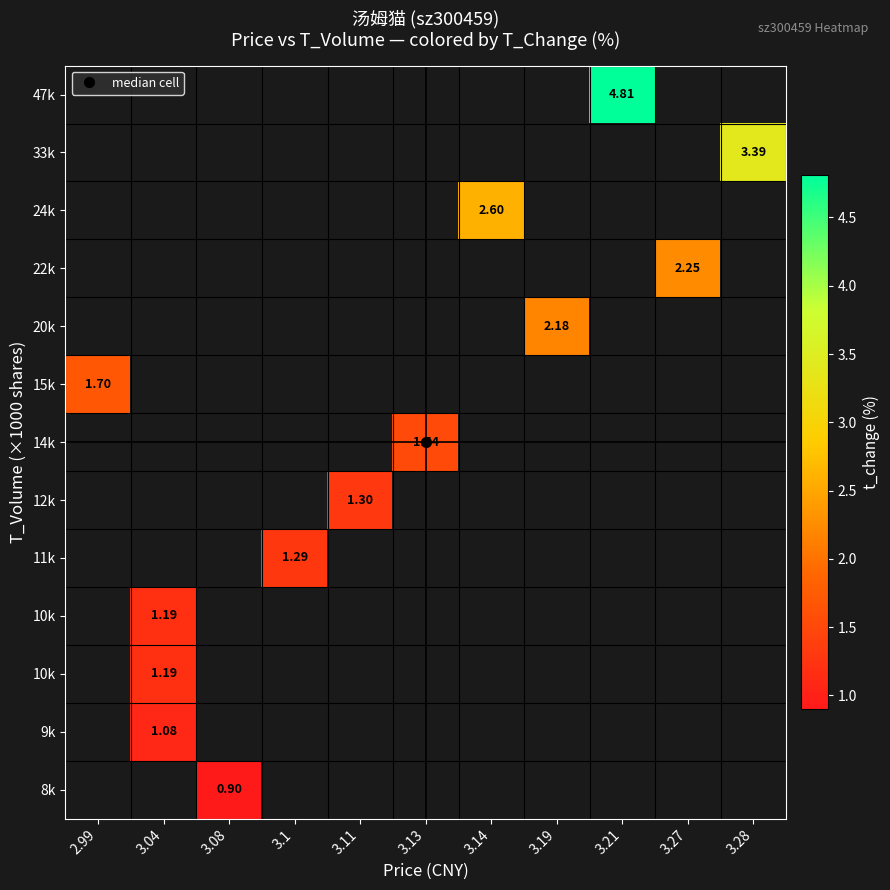

Between 3.11 and 3.13, which is larger?

3.13